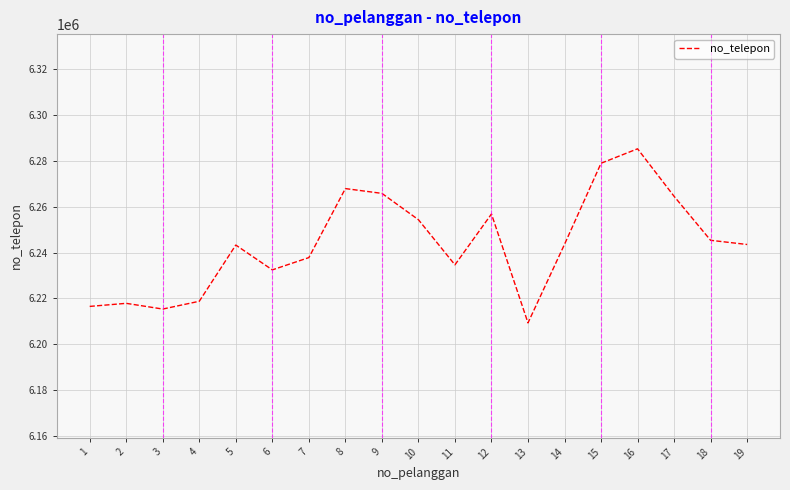

What is the difference between the maximum and minimum values?

75893